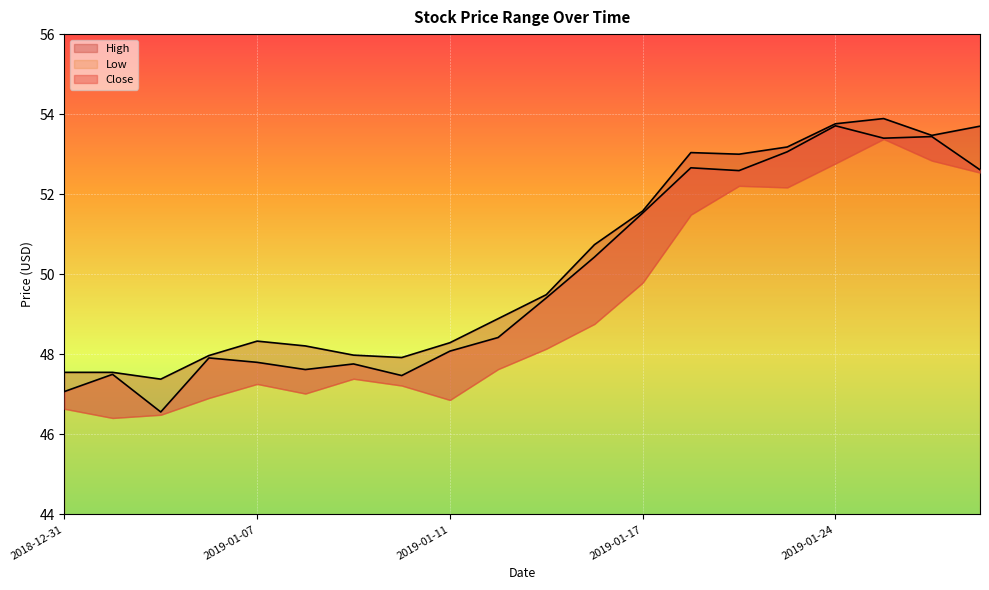

The Low series shows 91.7 at 2019-01-17. True or false?

False